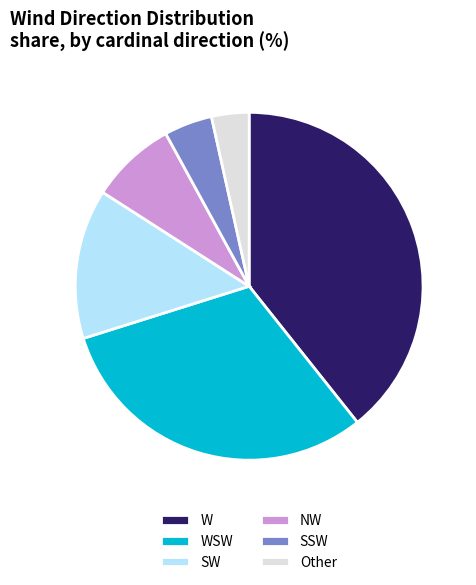

What is the smallest slice in the pie chart?

Other